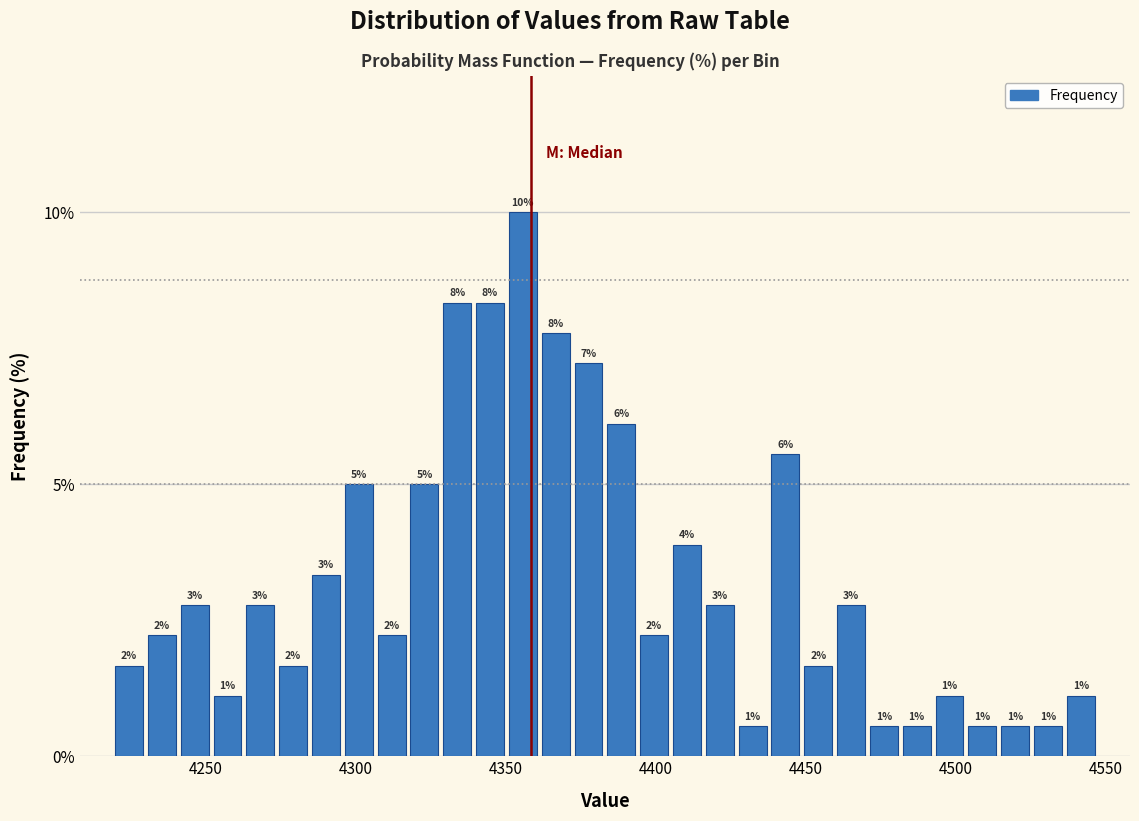

Around what value on the x-axis is the tallest bar? Give the approximate position of its centre, as read against the axis.

4355